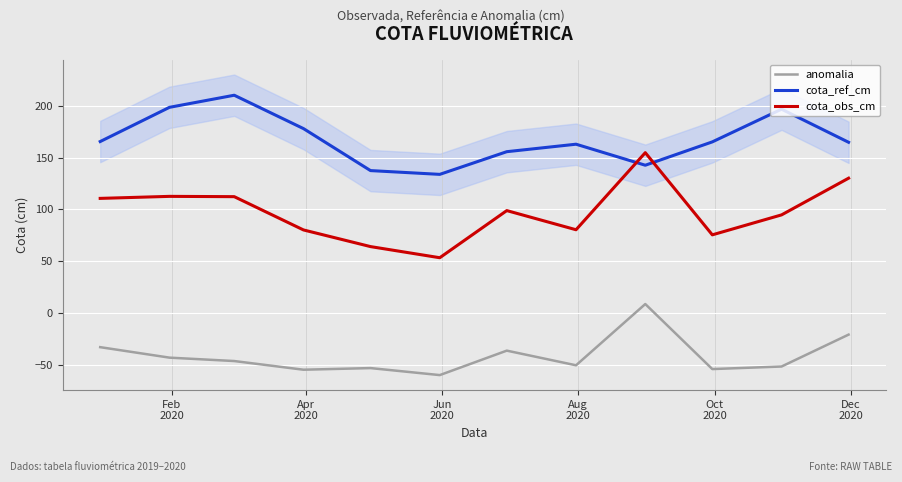

True or false: anomalia and cota_obs_cm intersect in this chart.

False